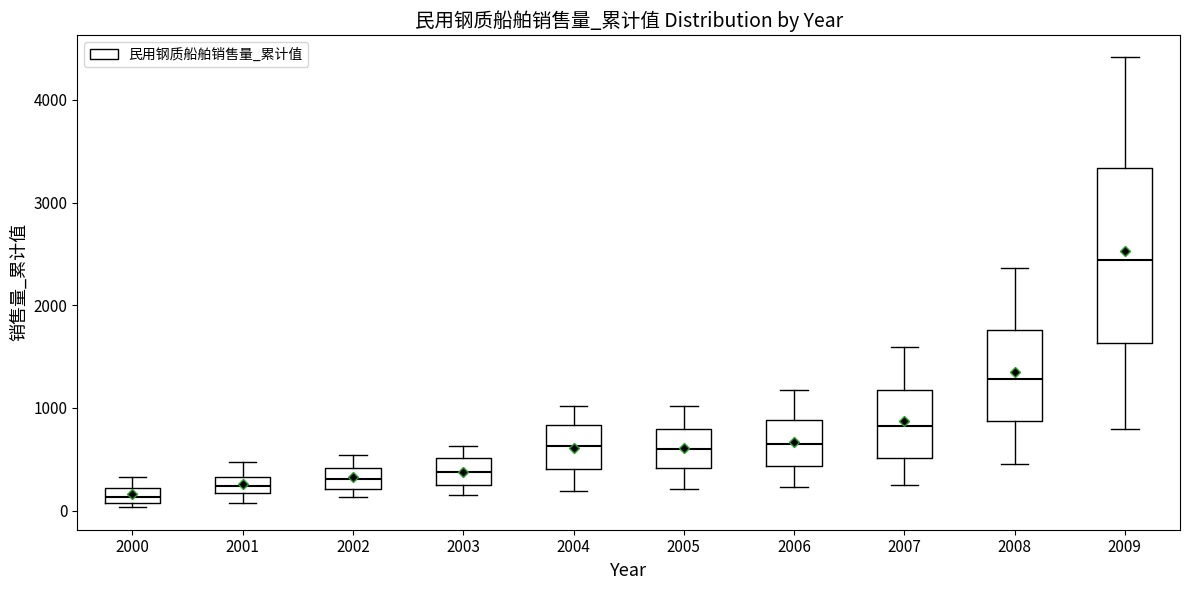

Which box is the tallest, from its lower edge to its upper edge?

2009